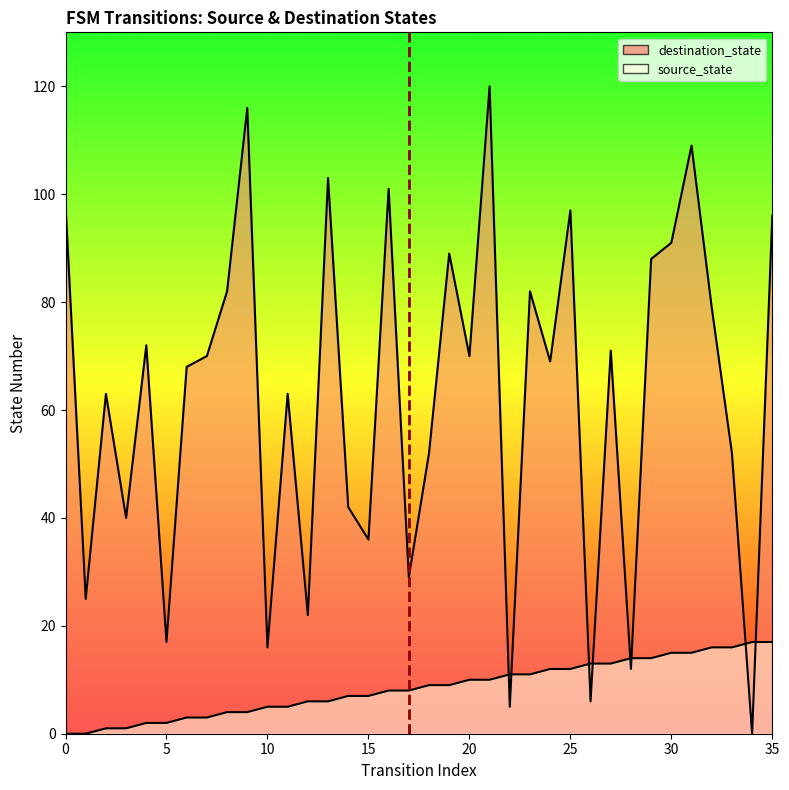

The value at 5 is 0. True or false?

False